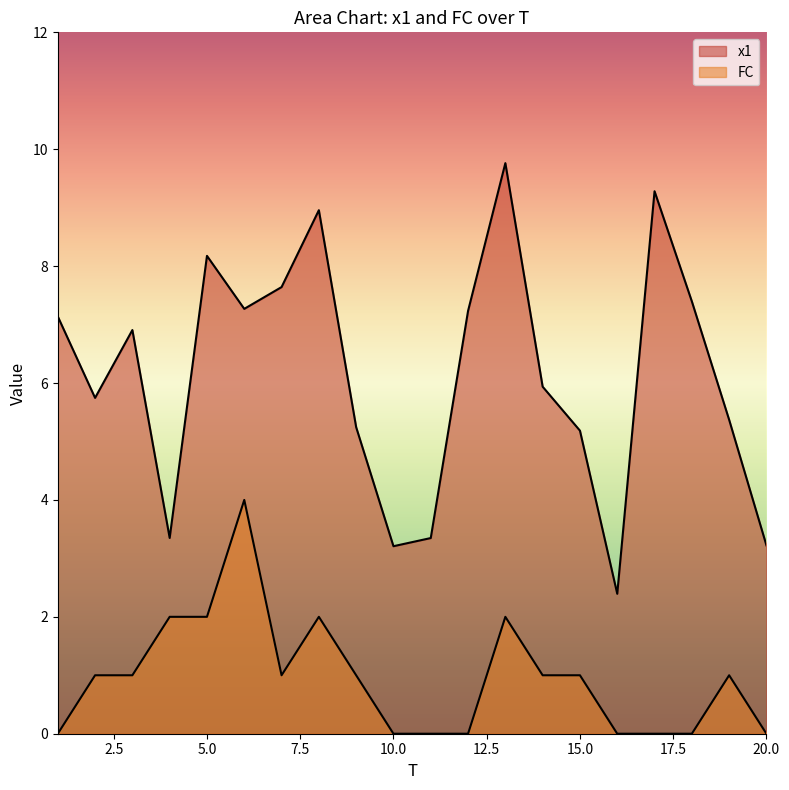

Does the chart display data point markers on the line(s)?

No